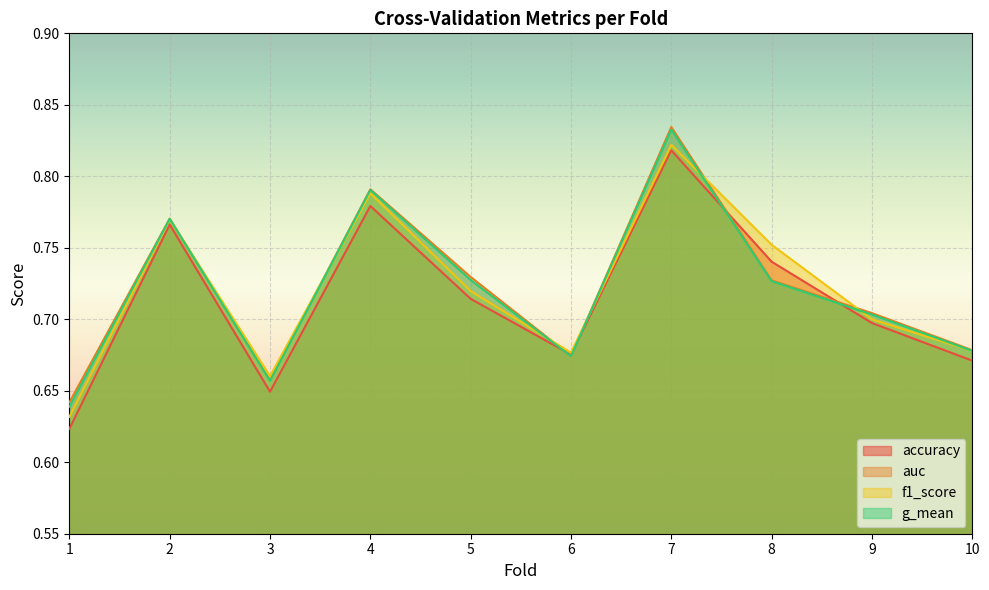

At how many categories does at least one series exceed 0?

10